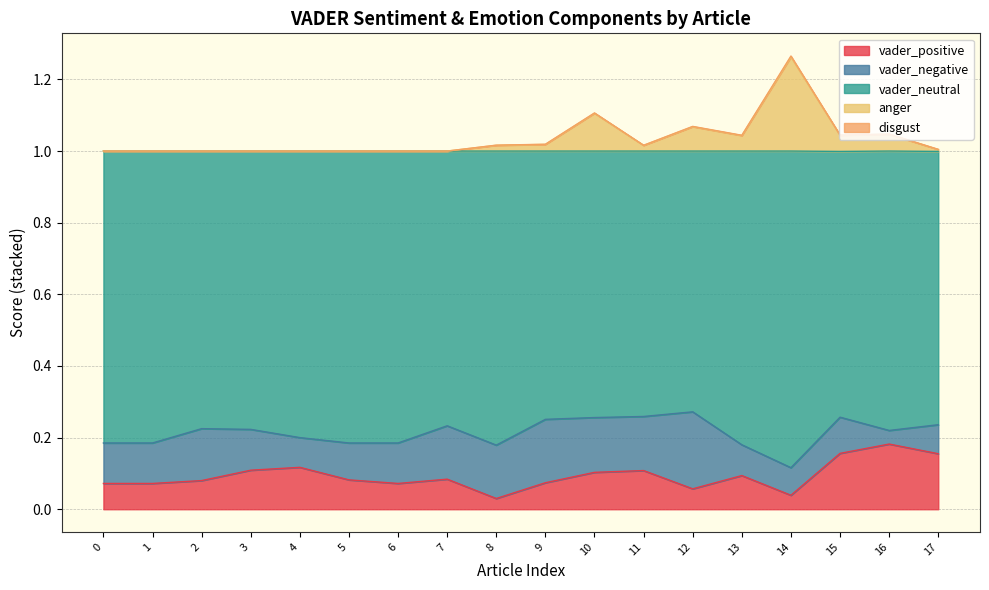

The value of anger at 3 is 1.0. True or false?

True